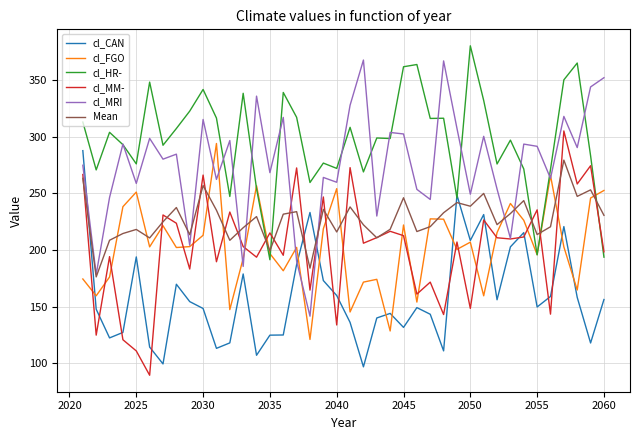

Which series has the largest total across all categories?

cl_HR-